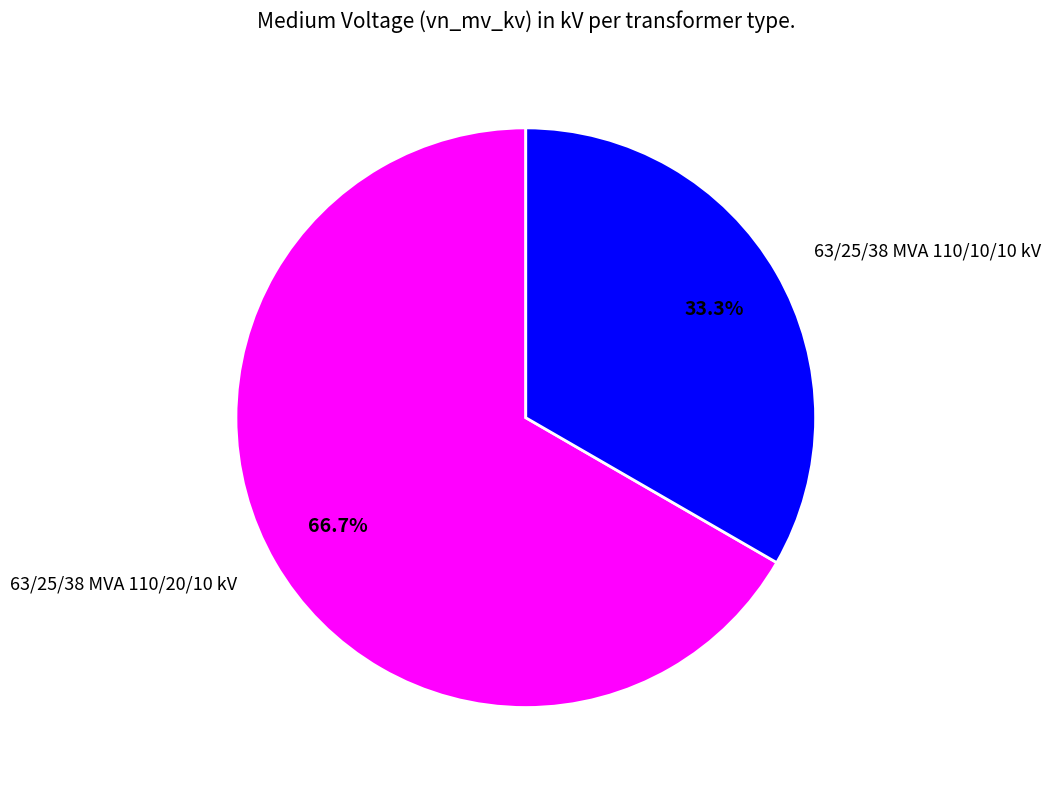

To the nearest percent, what percentage of the pie is 63/25/38 MVA 110/20/10 kV?

67%